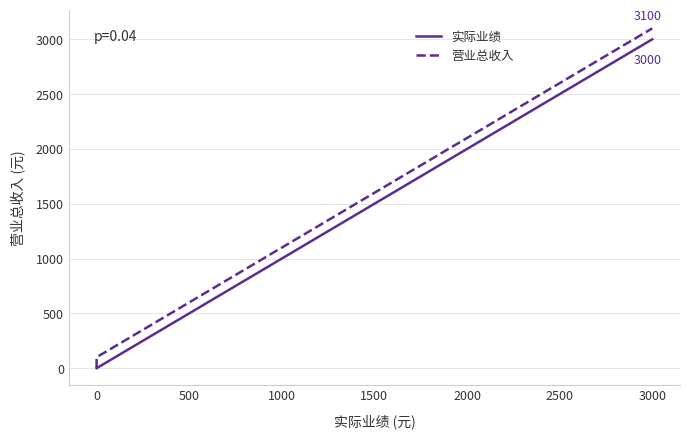

Reading left to right, transcribe all the data shown in this chart.

实际业绩: 0	0	75	100	225	1380	1760	2728	3000
营业总收入: 0	100	175	200	325	1480	1860	2828	3100